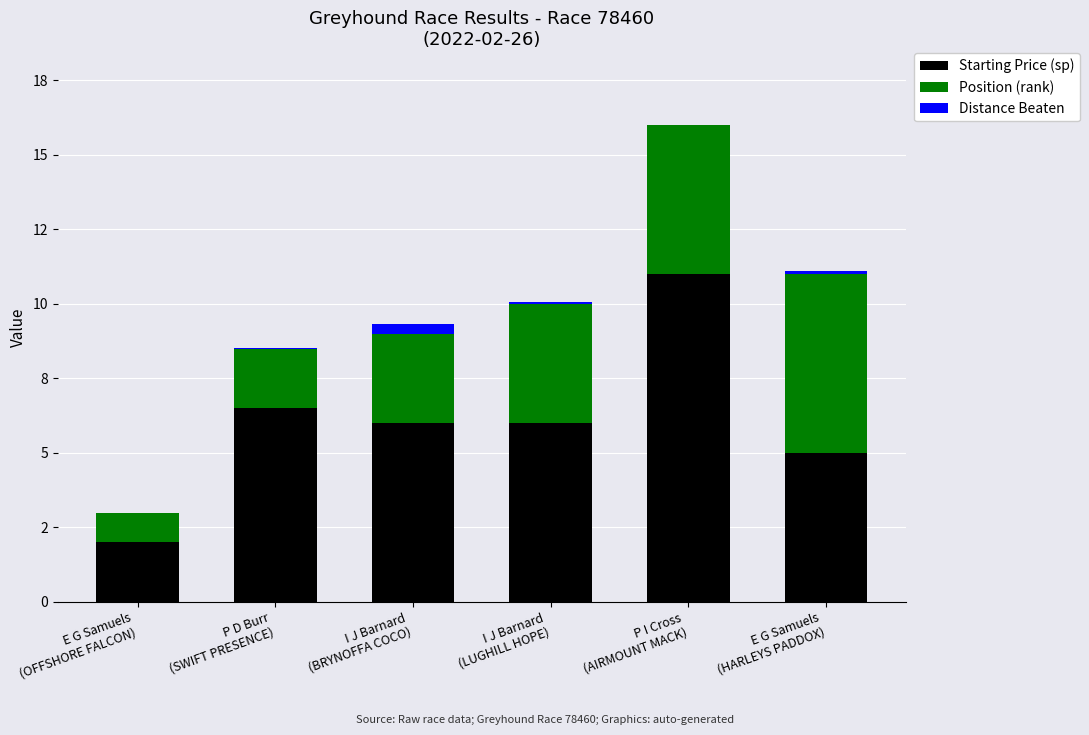

What are all the series names shown in the legend?

Starting Price (sp), Position (rank), Distance Beaten